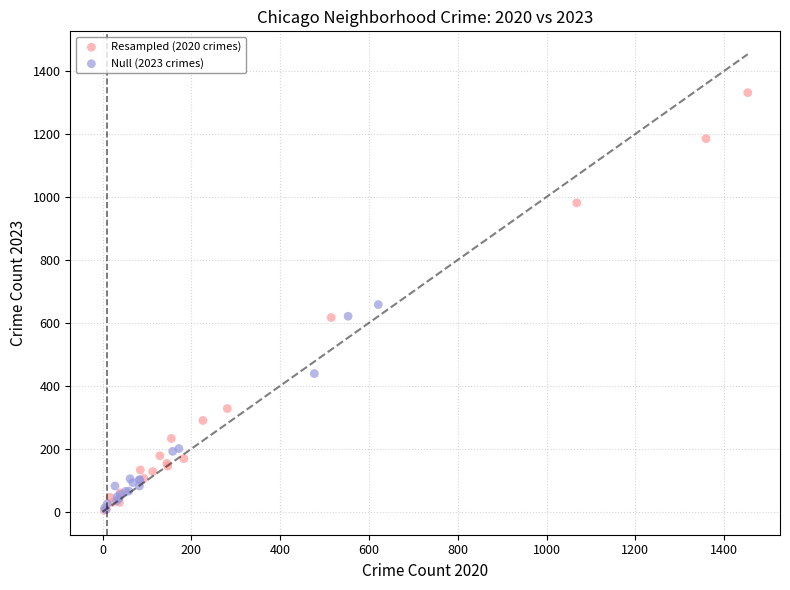

Which series reaches the maximum Y coordinate?

Resampled (2020 crimes)